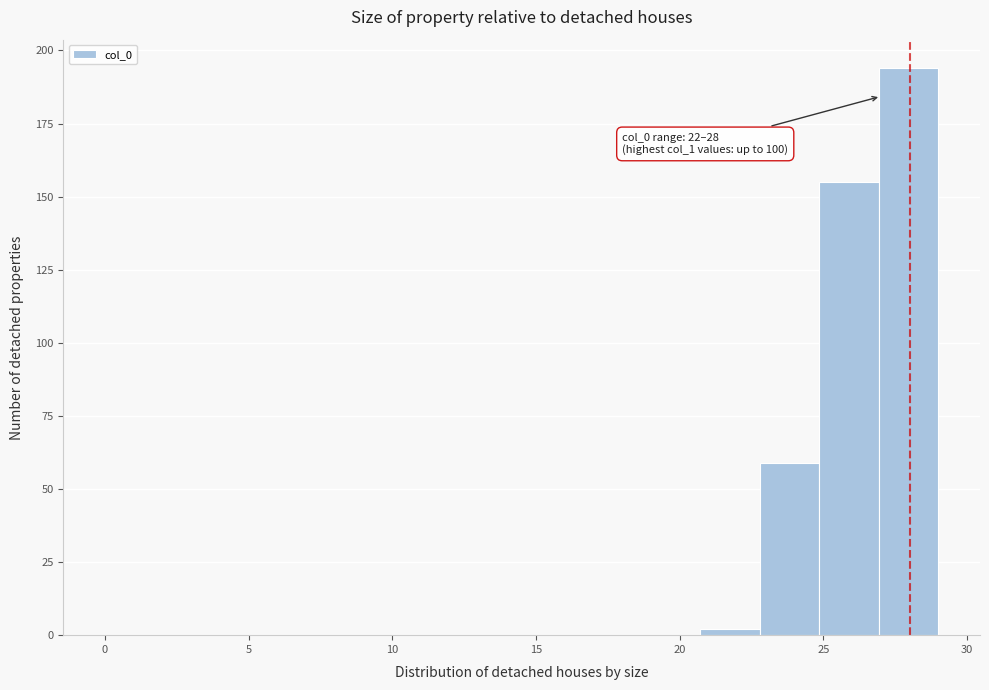

Over which range of the x-axis is the bar tallest?

27.0 to 29.0